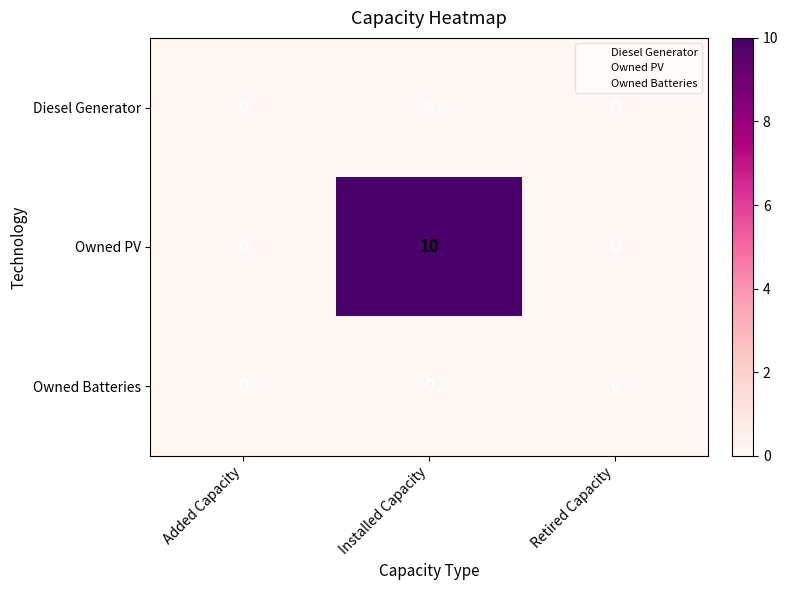

Which series has the largest total across all categories?

Owned PV